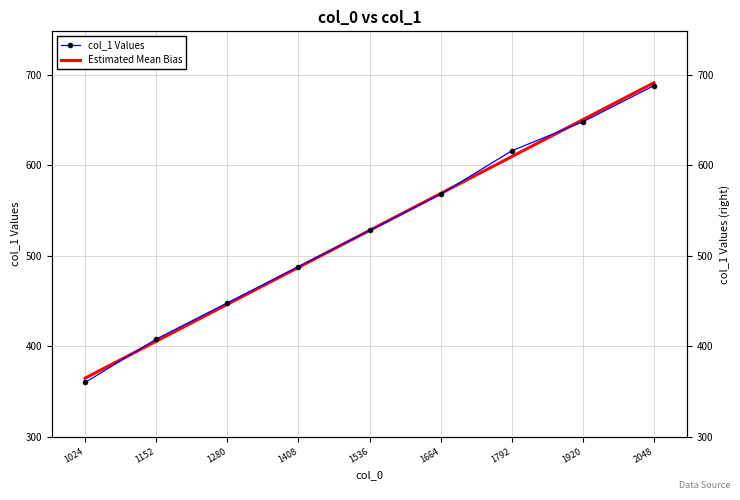

What is the value of the col_1 Values point at the 9th from the left?

688.0